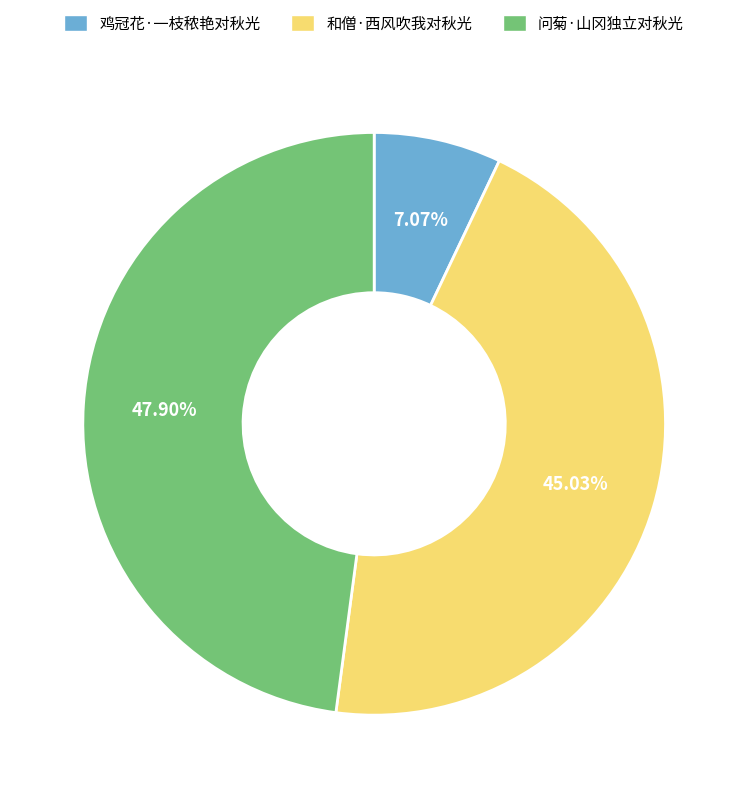

What percentage is the 鸡冠花·一枝秾艳对秋光 slice, to the nearest percent?

7%